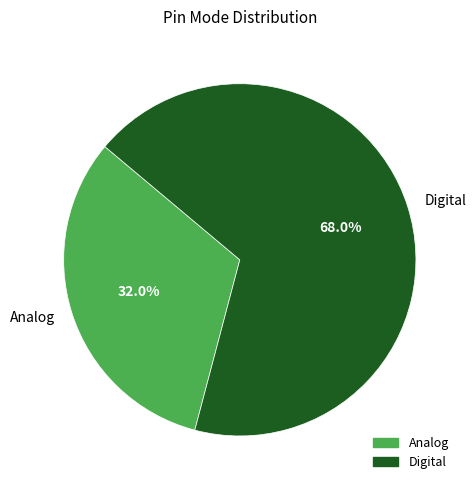

Combined, what portion of the pie is Digital and Analog?

100.0%